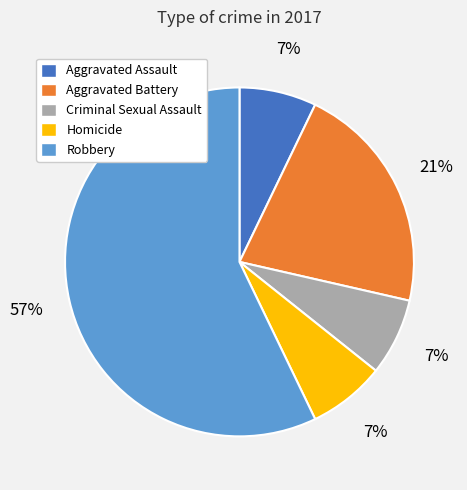

Is the sum of Homicide and Aggravated Assault greater than half?

No